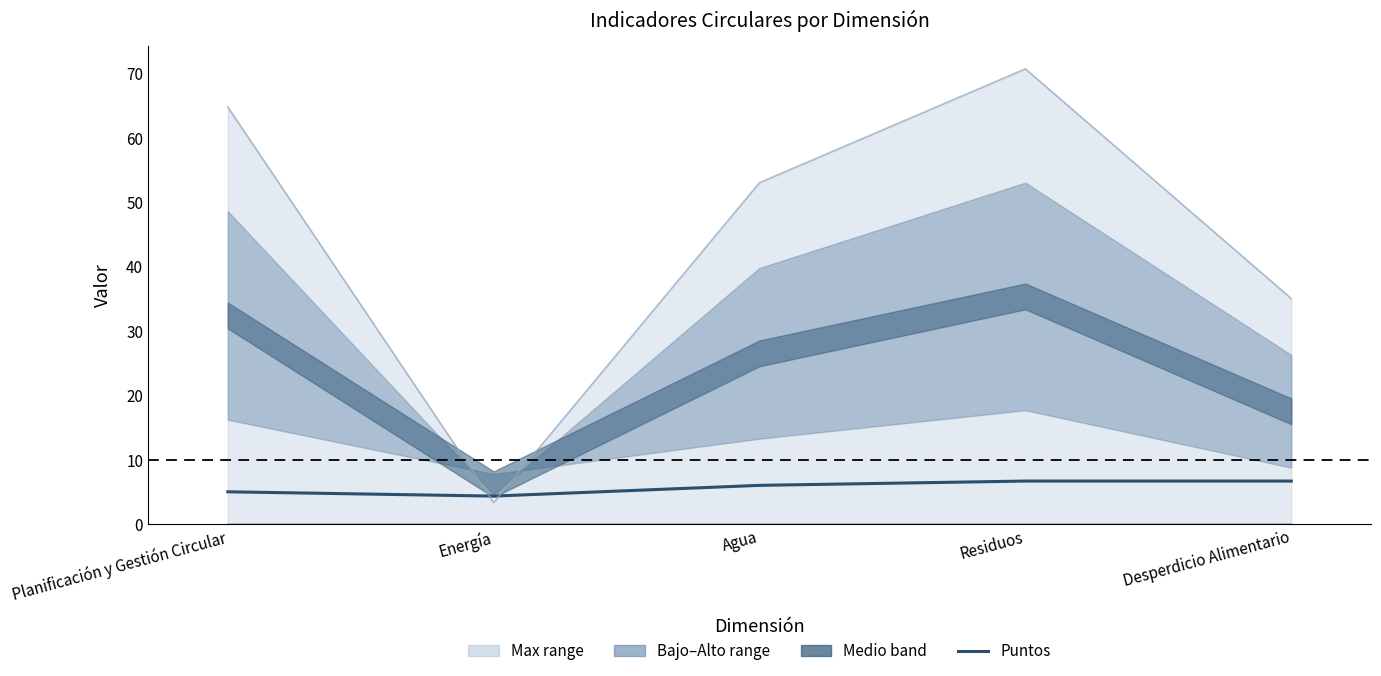

At which category does the chart reach its peak across all series?

Residuos